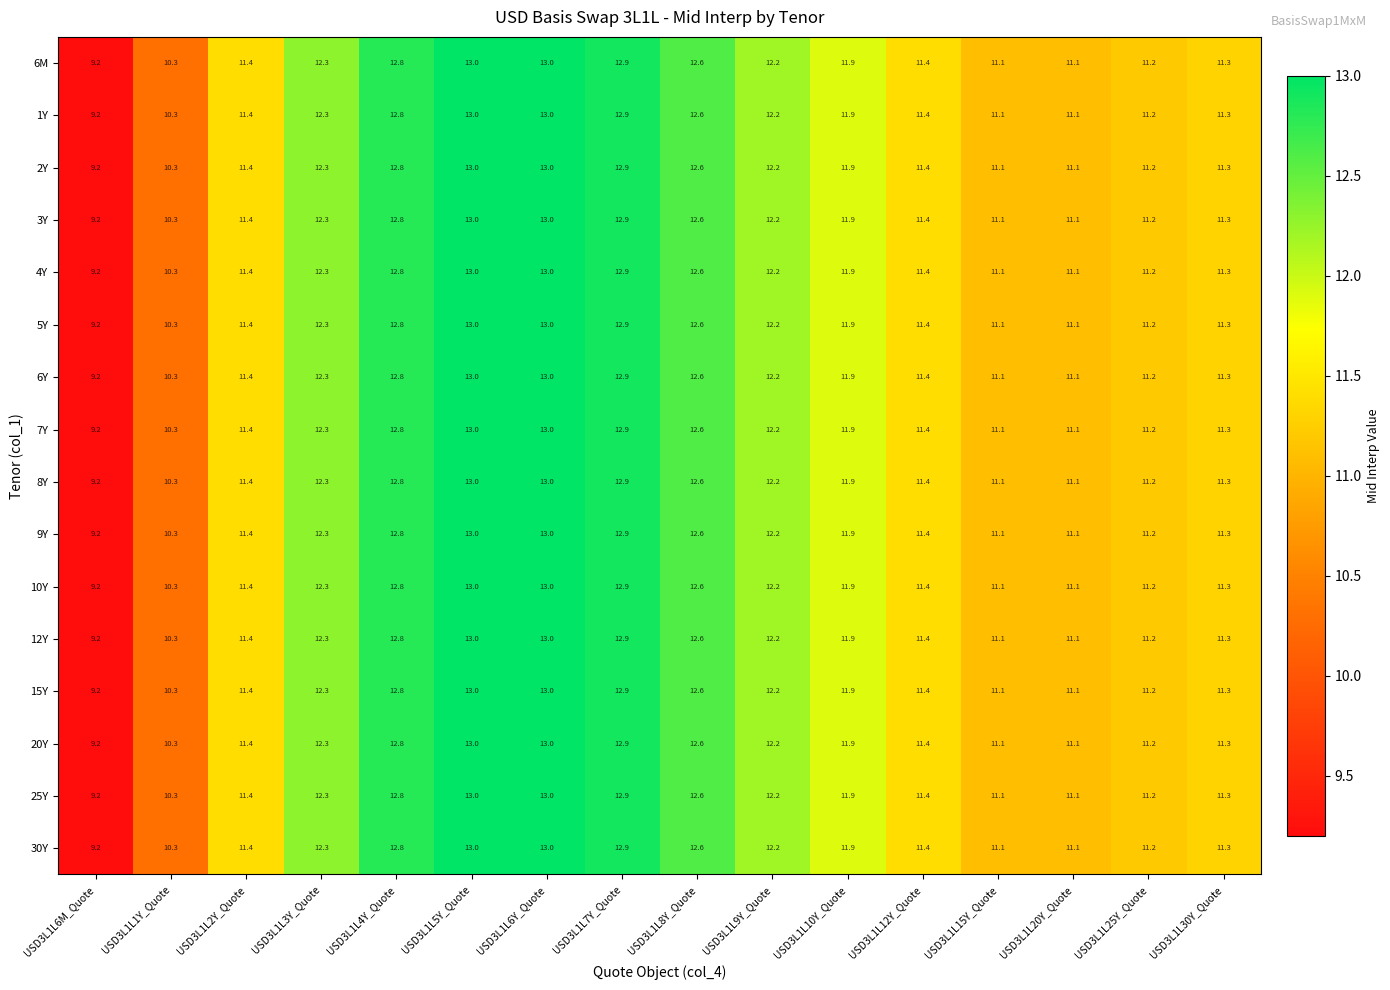

What is the maximum value for 1Y?

13.0